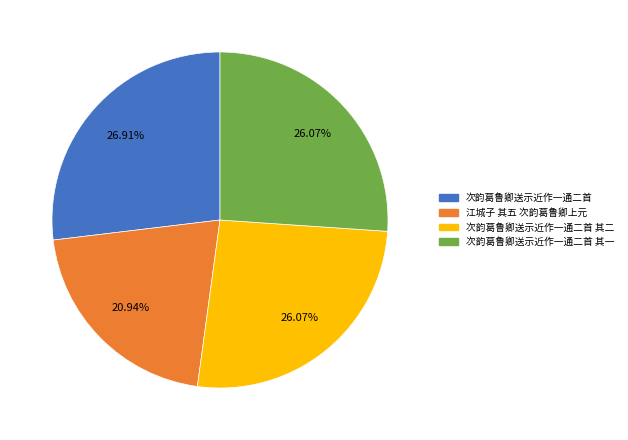

Is there a majority slice in this chart?

No